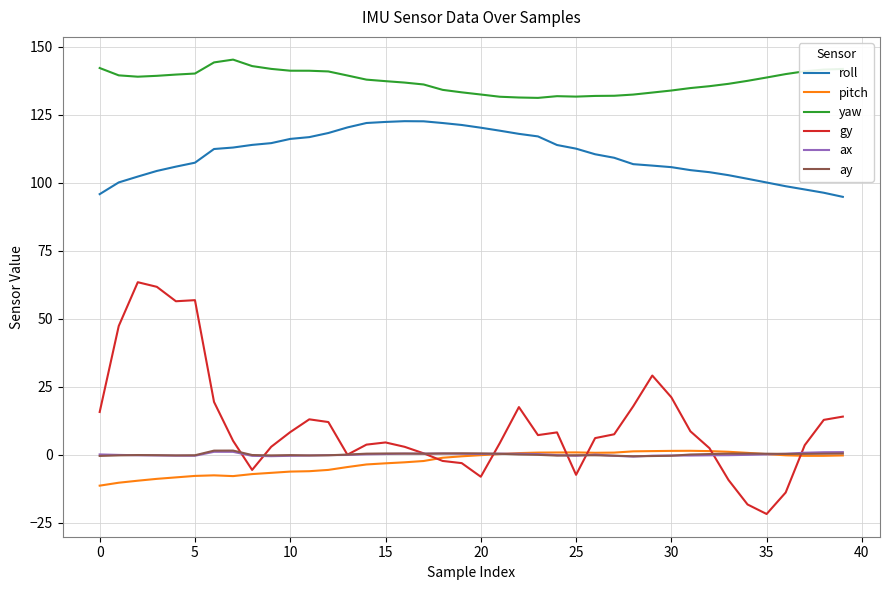

True or false: gy and yaw cross at least once.

False